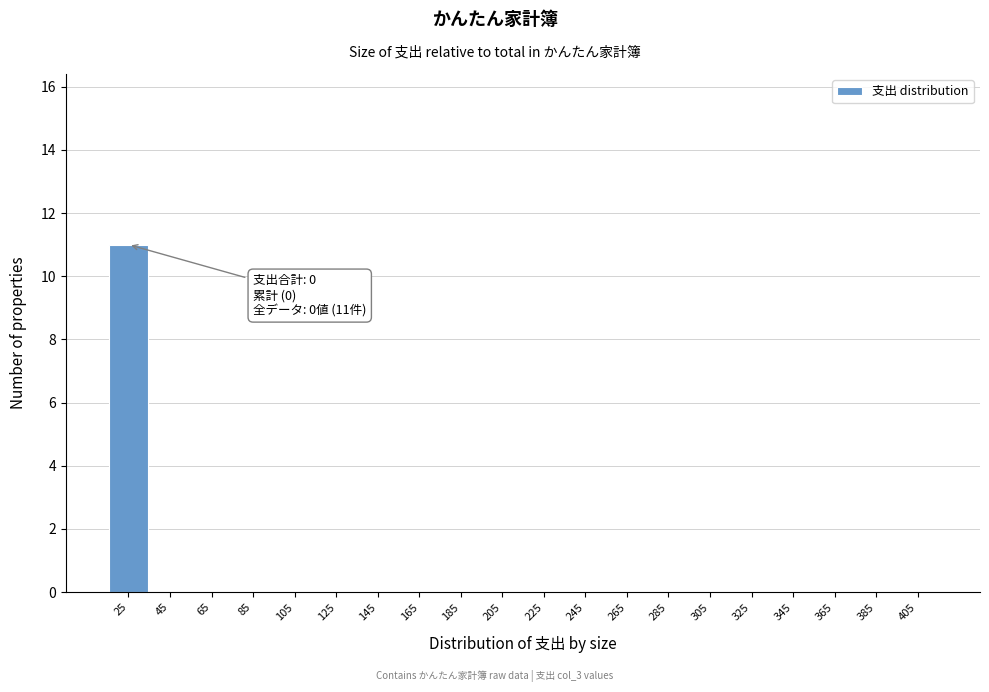

Reading right to left, list all the values displayed in this chart.

405=0	385=0	365=0	345=0	325=0	305=0	285=0	265=0	245=0	225=0	205=0	185=0	165=0	145=0	125=0	105=0	85=0	65=0	45=0	25=11